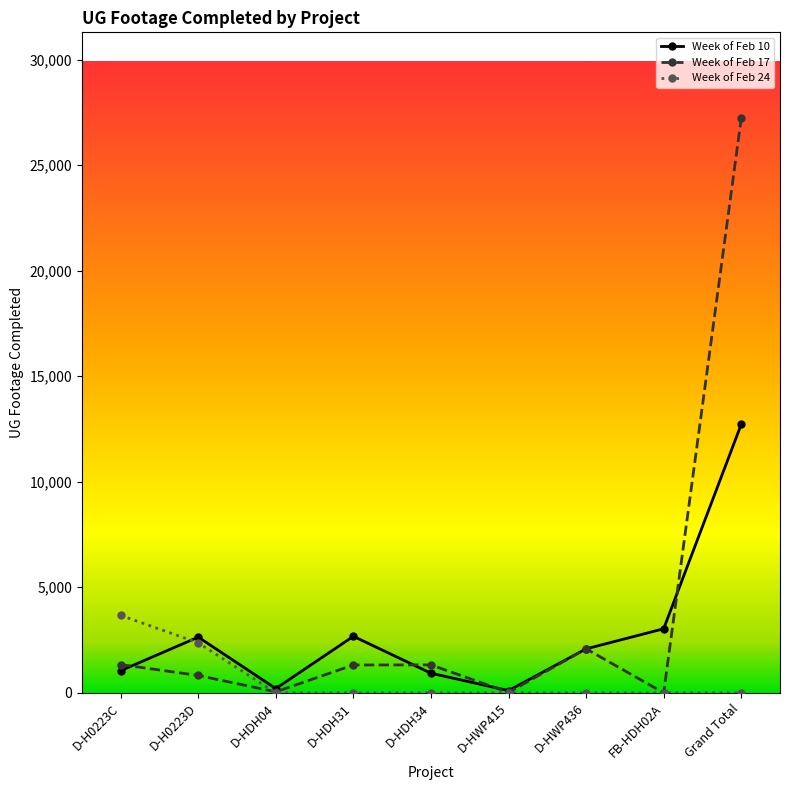

Is this an area chart (filled region under the line)?

No